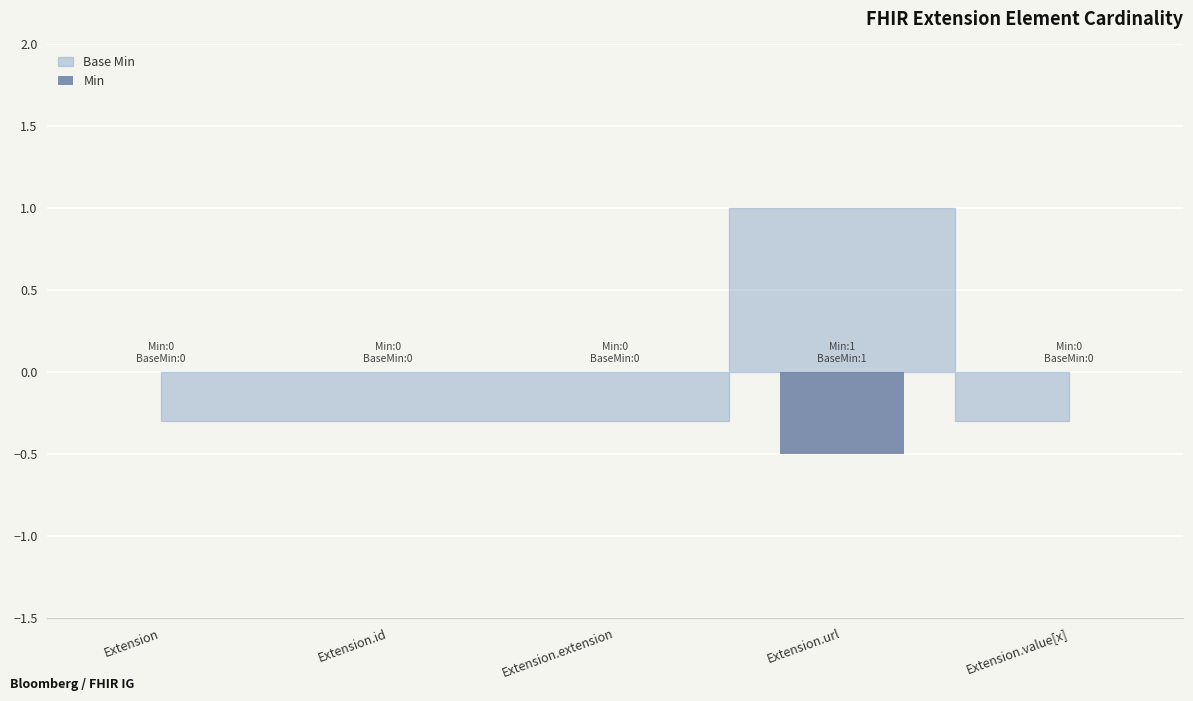

Reading left to right, transcribe all the data shown in this chart.

0.0	0.0	0.0	-0.5	0.0